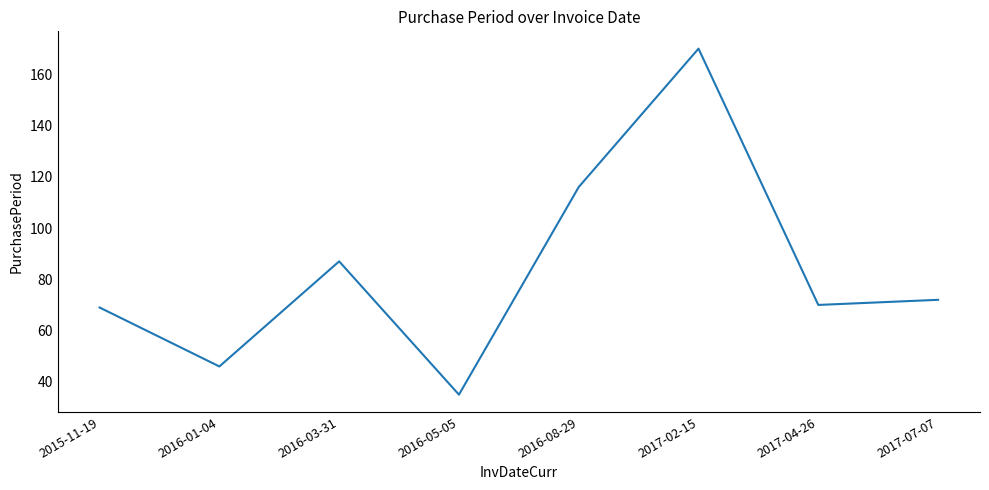

Between 2017-02-15 and 2017-04-26, which is larger?

2017-02-15